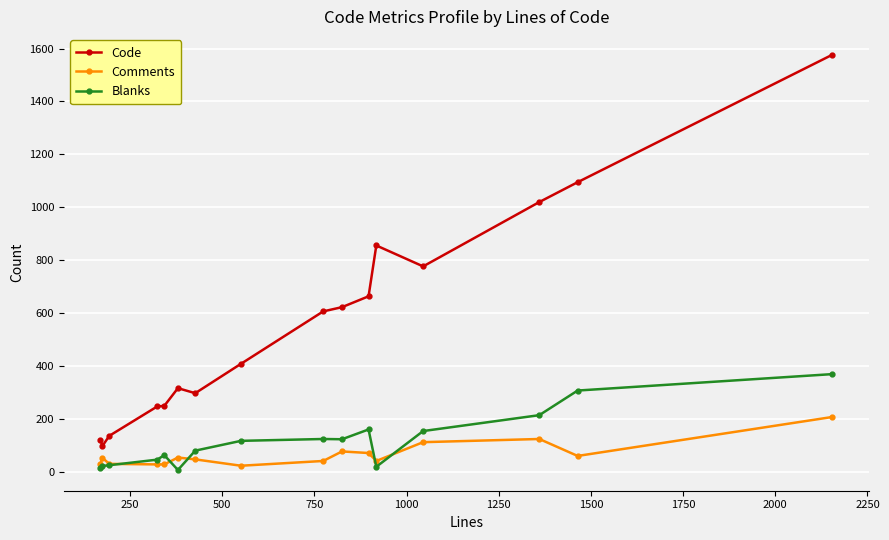

What are all the series names shown in the legend?

Code, Comments, Blanks